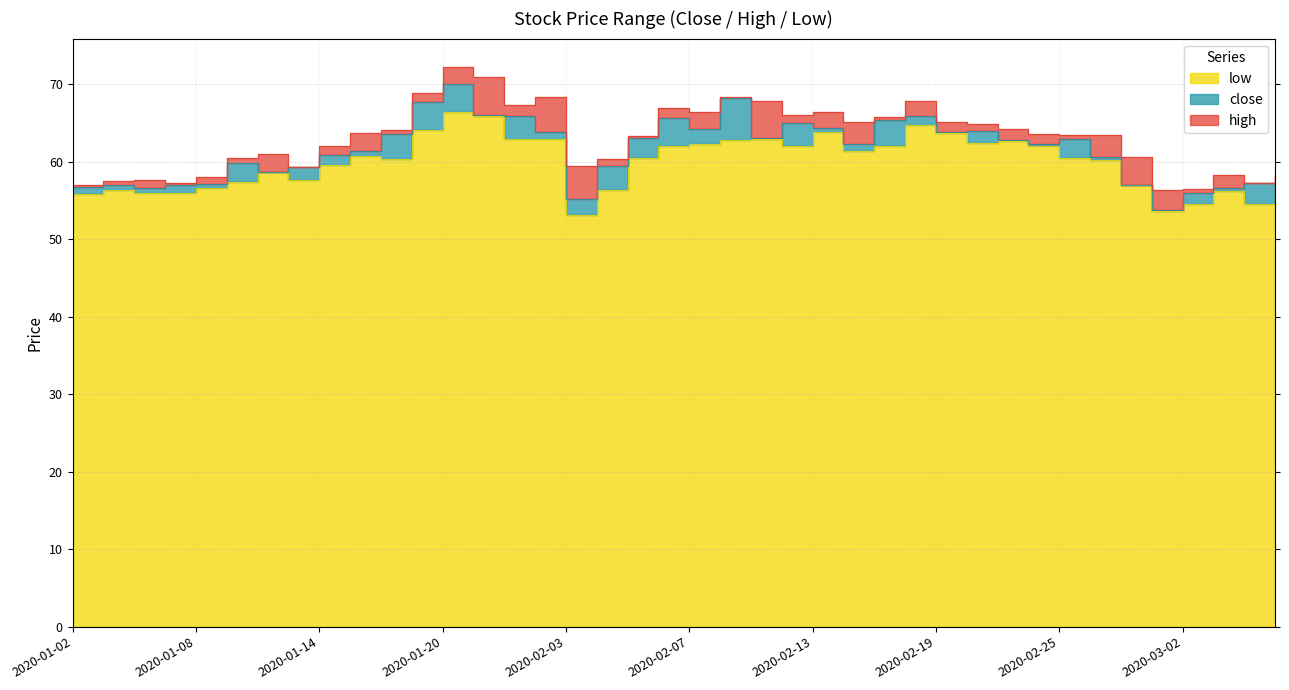

How many data points in low are less than 60?

17